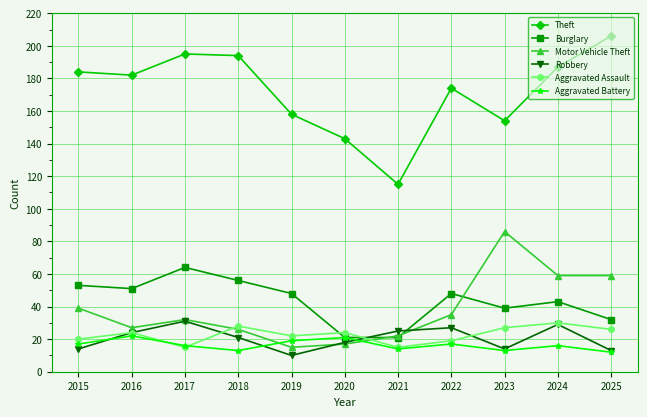

Which series ends up on top after the final intersection of Burglary and Aggravated Assault?

Burglary